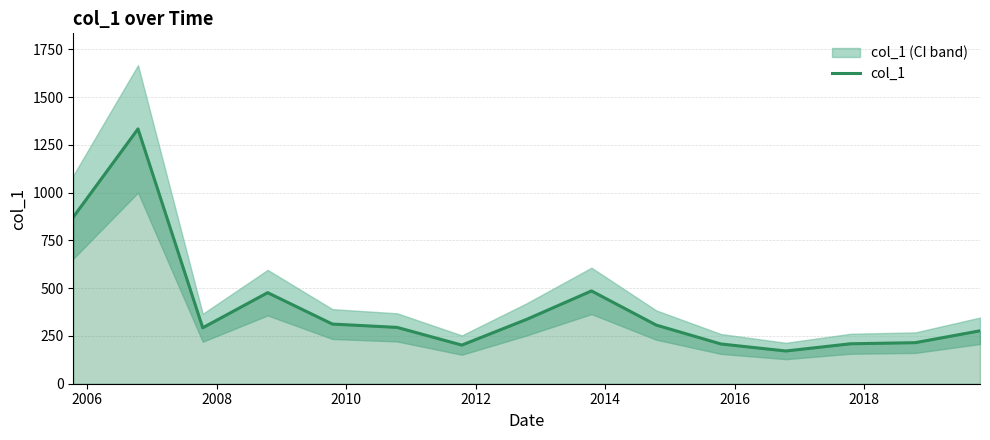

Reading left to right, list all the values displayed in this chart.

872.4	1334.1	292.8	476.7	312.4	294.9	202.2	337.1	485.8	307.1	208.1	171.3	209.1	214.9	277.0